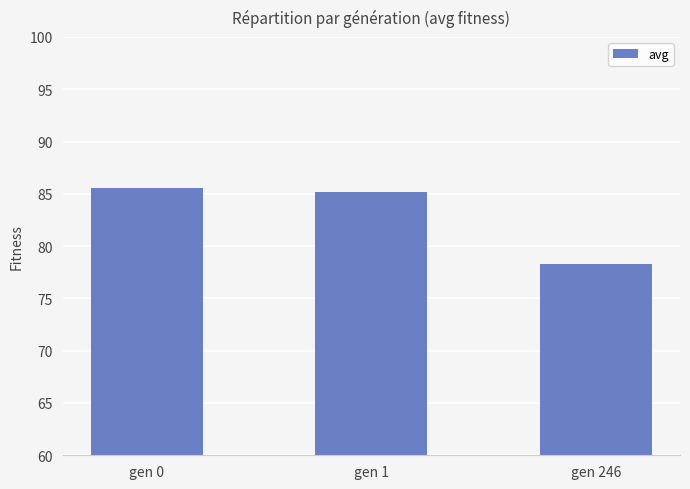

Approximately how many times larger is the value at gen 0 compared to gen 1?

1.0